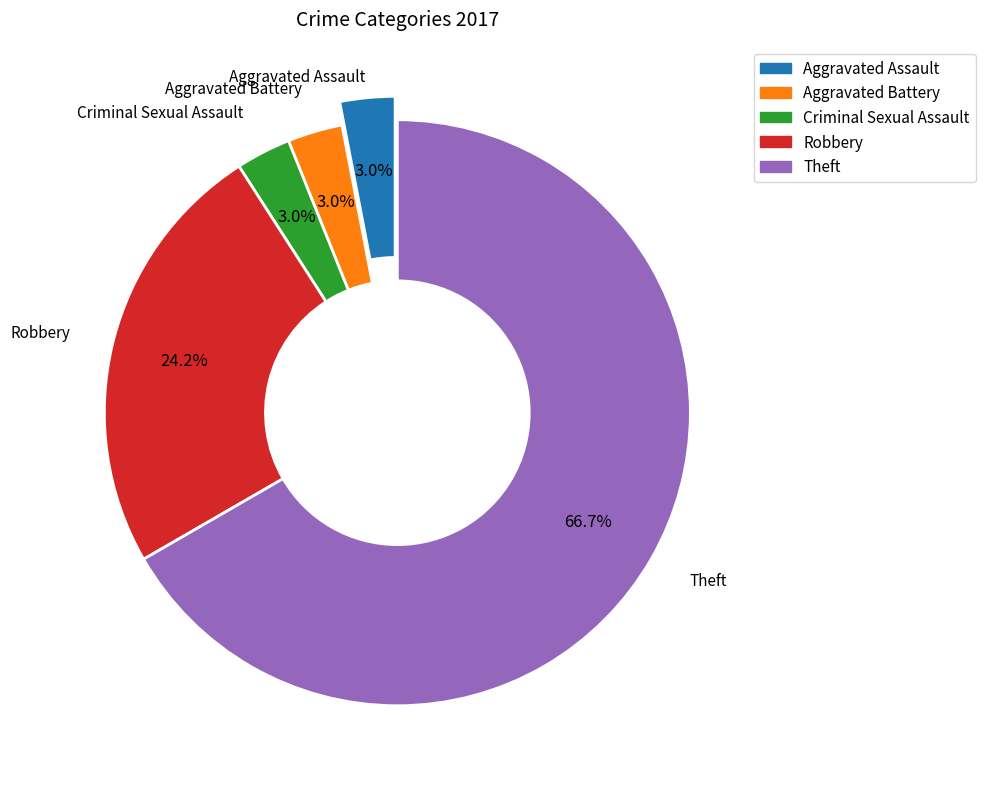

Which category has the biggest portion of the pie?

Theft